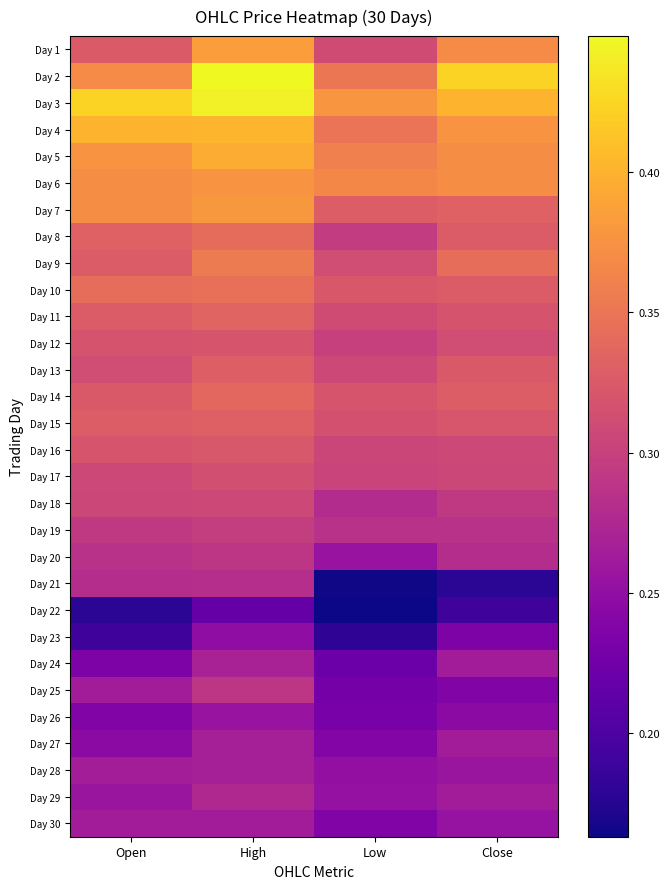

Between Low and Open, which is larger?

Open